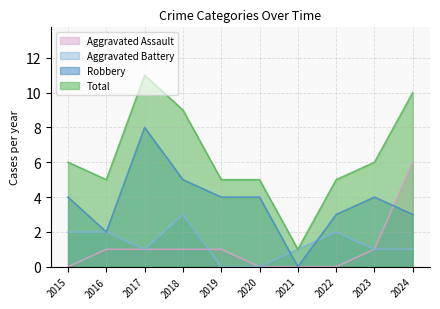

The Total series shows 16 at 2024. True or false?

False